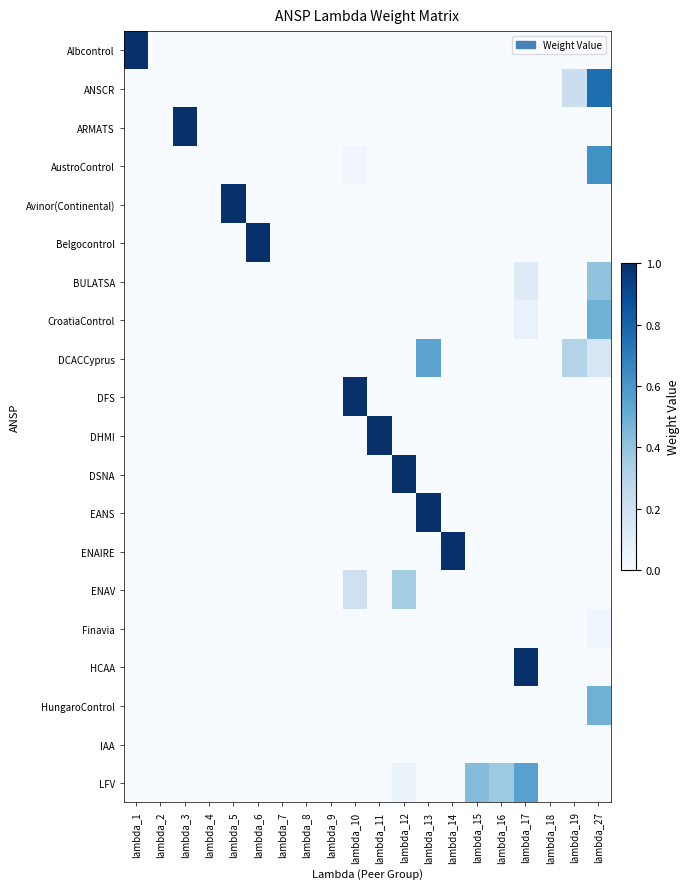

How many series are shown in this chart?

20